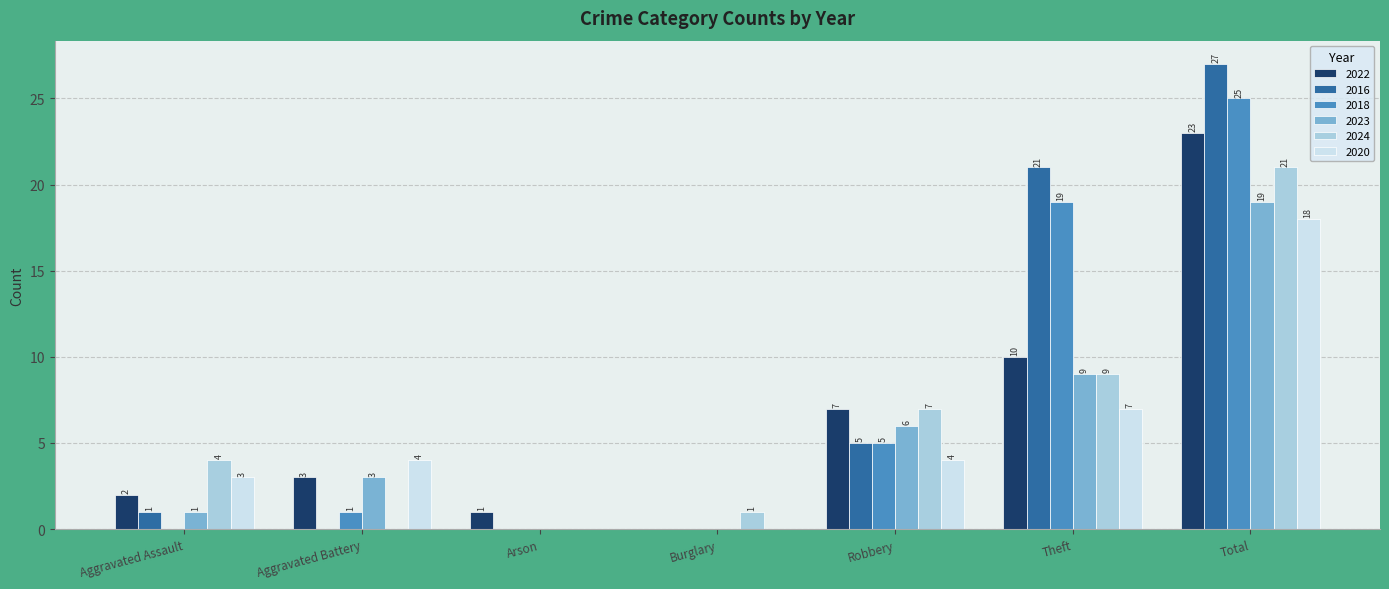

What is the sum of the 2020 values at Theft and Aggravated Battery?

11